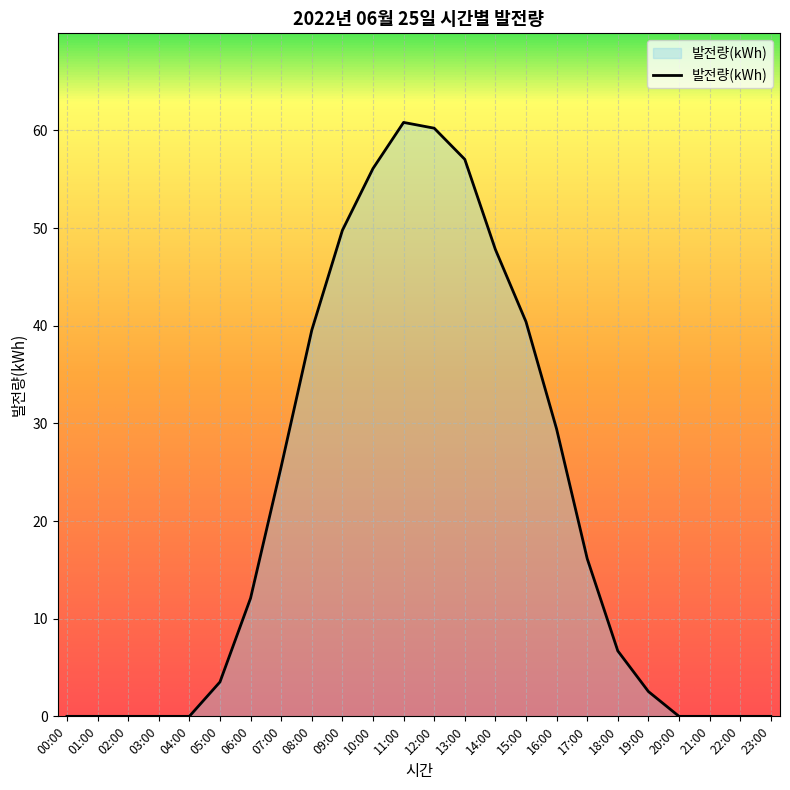

What is the difference between the values at 04:00 and 10:00?

56.1